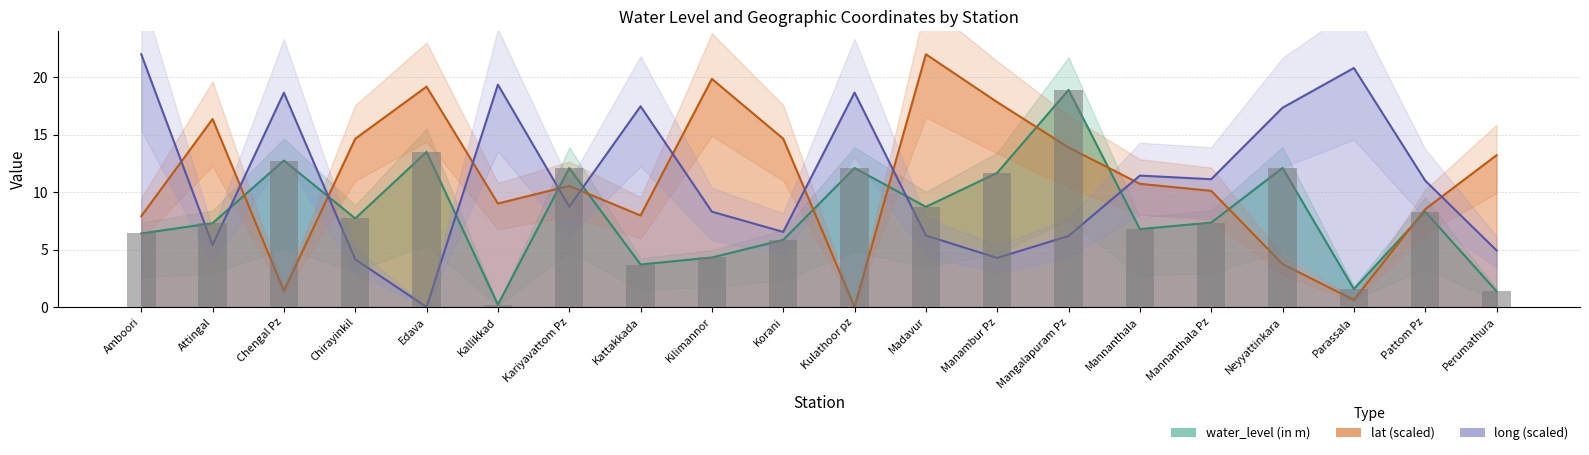

Which has a higher value, Amboori or Attingal?

Attingal